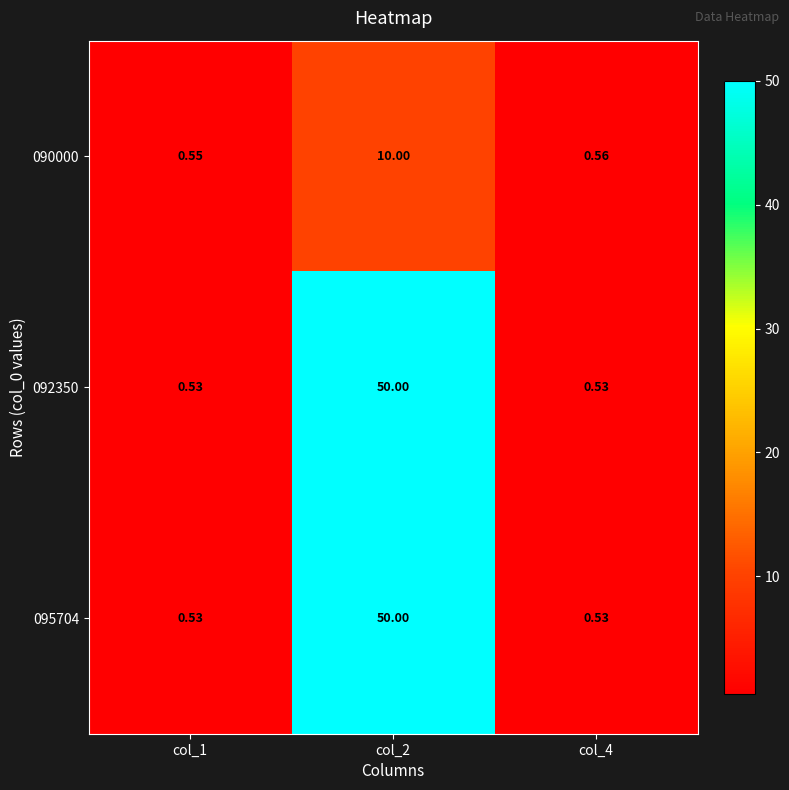

Is the value of 090000 at col_2 greater than the value of 095704 at col_4?

Yes